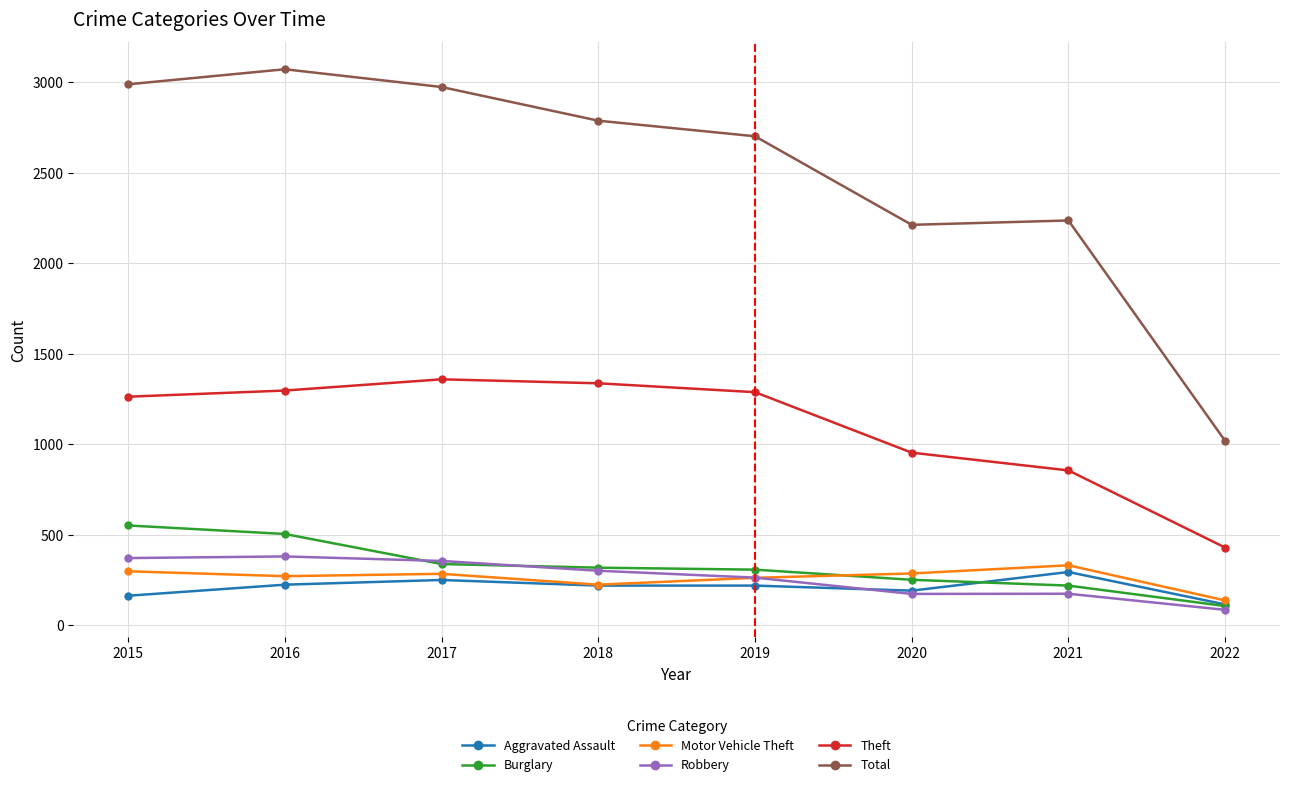

Which series has the largest range (max minus min)?

Total